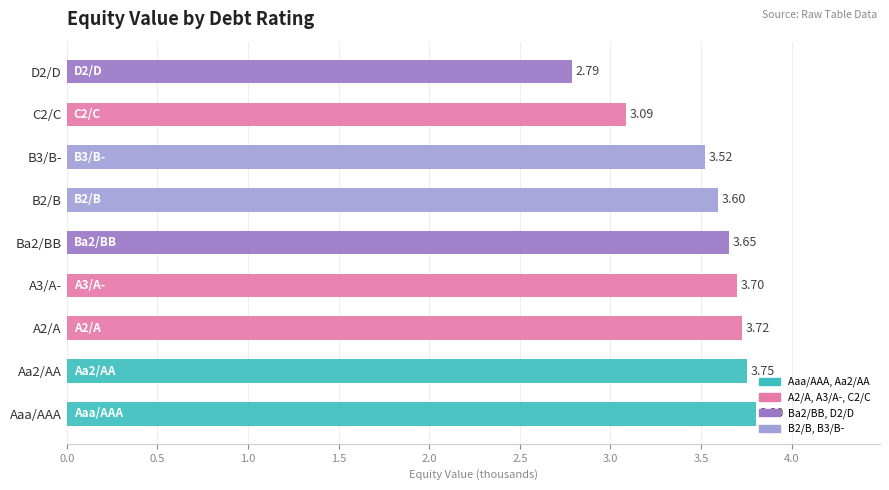

How many values are below 3?

1